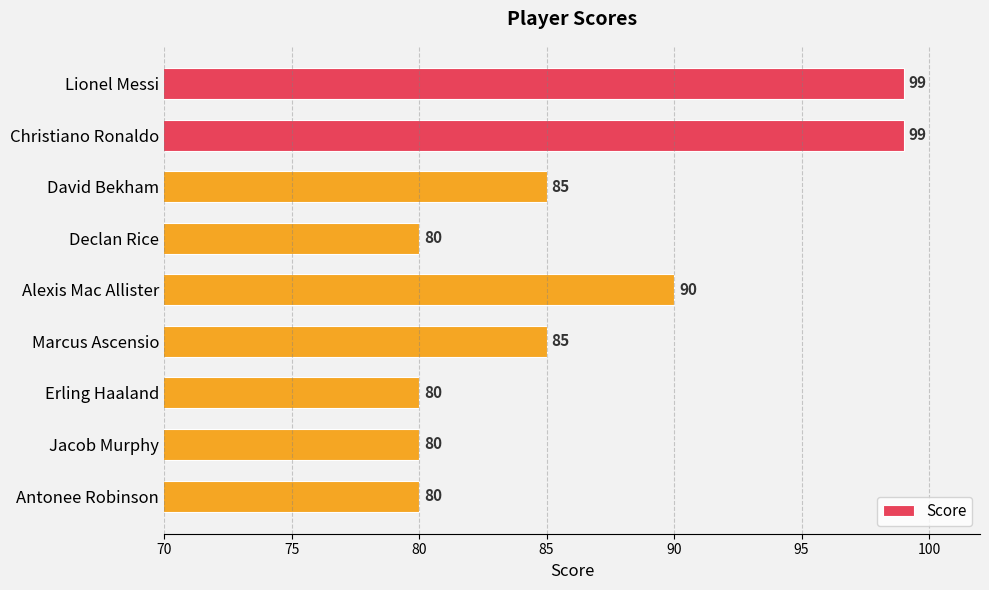

What is the sum of the values at Antonee Robinson and Declan Rice?

160